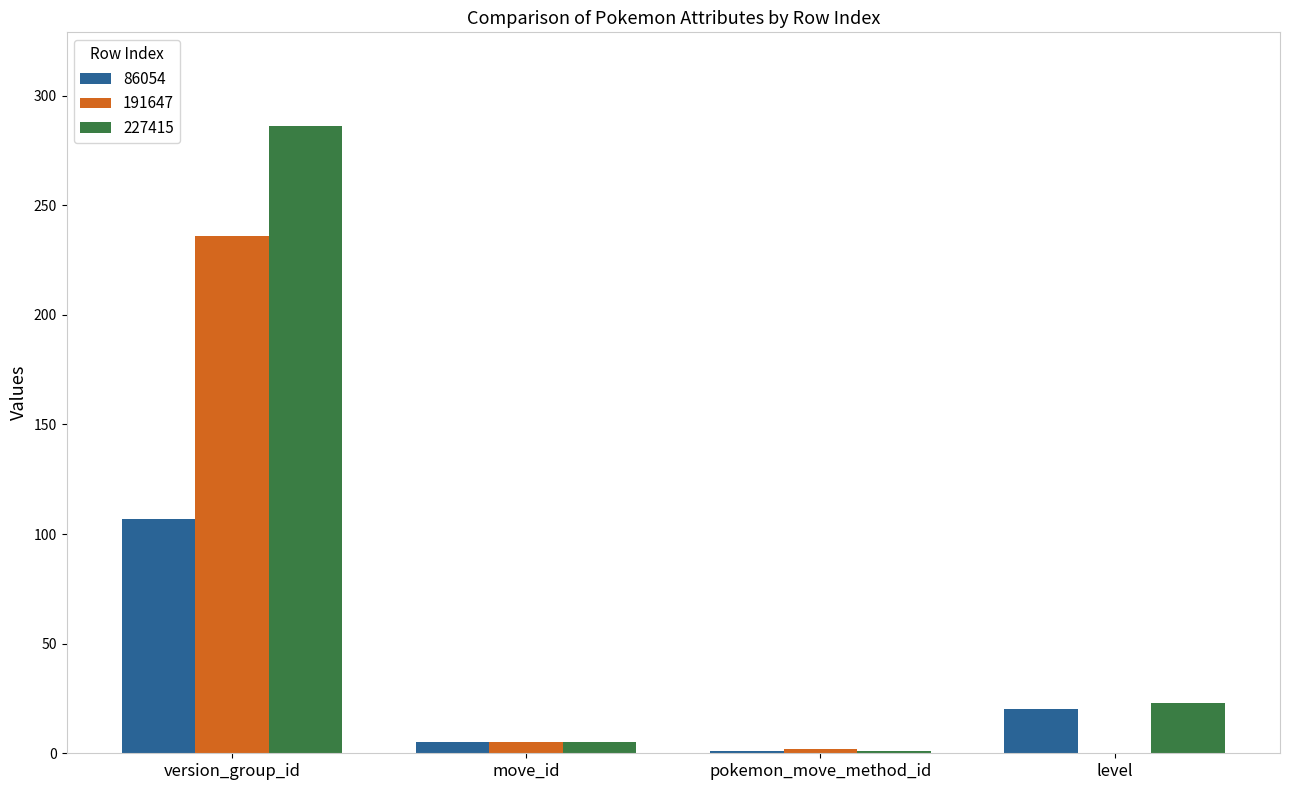

At which category is the sum across all series the highest?

version_group_id